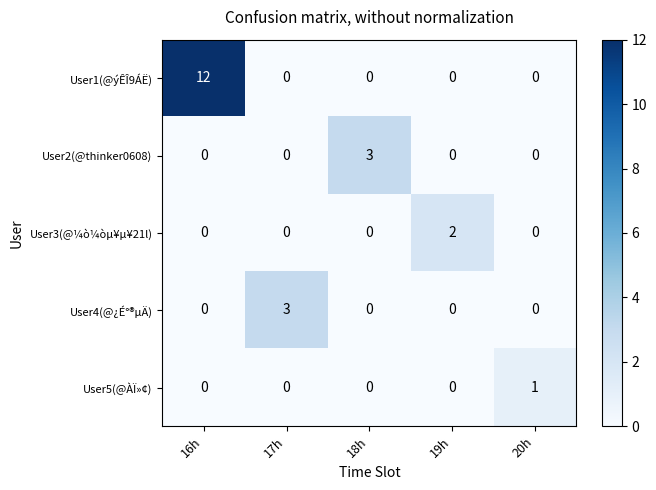

Reading left to right, transcribe all the data shown in this chart.

User1(@ýÊÎ9ÁË): 12	0	0	0	0
User2(@thinker0608): 0	0	3	0	0
User3(@¼ò¼òµ¥µ¥21l): 0	0	0	2	0
User4(@¿É°®µÄ): 0	3	0	0	0
User5(@ÀÏ»¢): 0	0	0	0	1